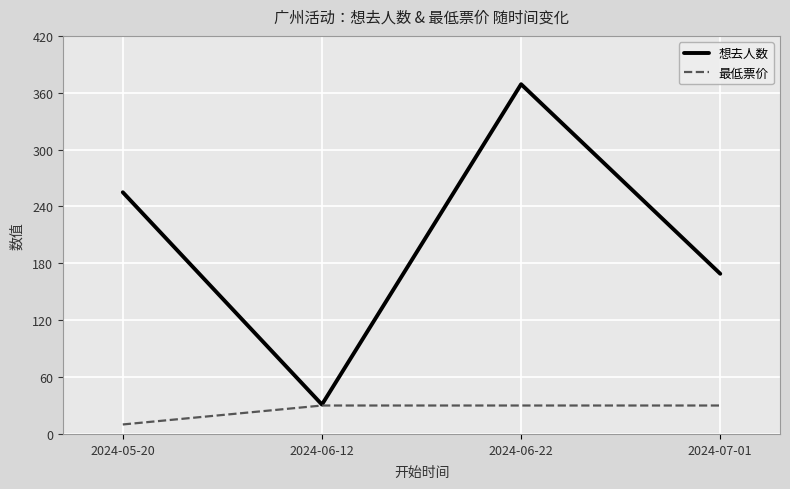

Which series has the largest range (max minus min)?

想去人数